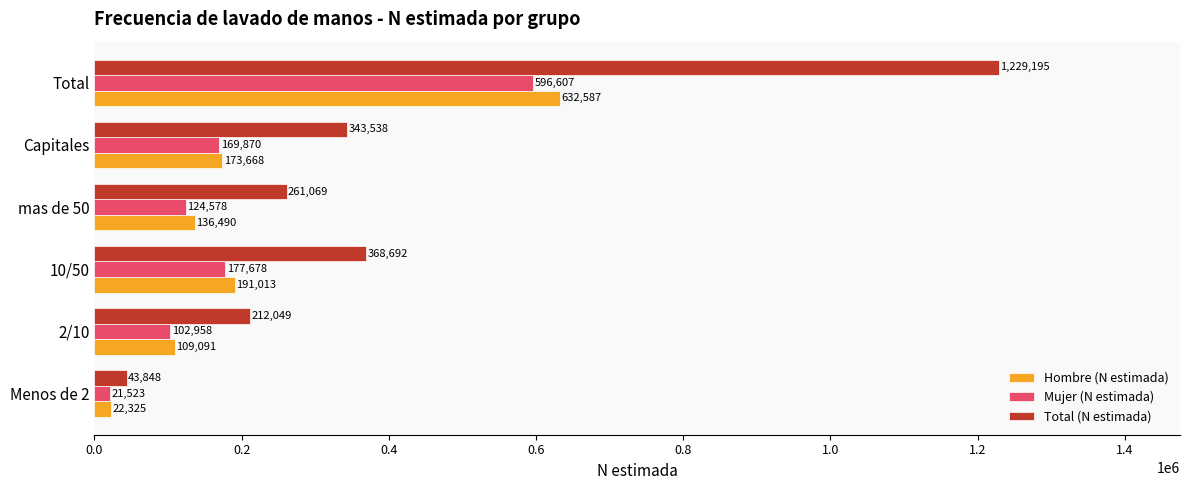

Is it true that Total (N estimada) equals 646839 at 10/50?

False